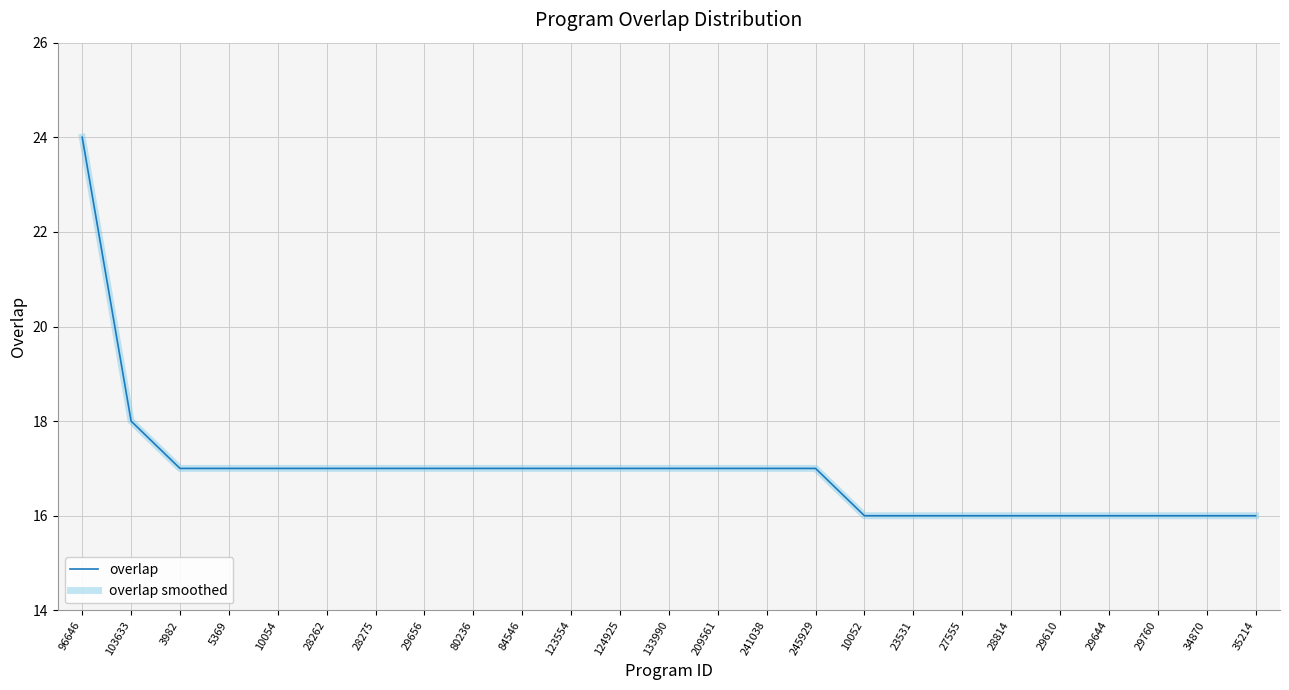

Reading left to right, what are all the values shown in this chart?

overlap: 24	18	17	17	17	17	17	17	17	17	17	17	17	17	17	17	16	16	16	16	16	16	16	16	16
overlap smoothed: 24	18	17	17	17	17	17	17	17	17	17	17	17	17	17	17	16	16	16	16	16	16	16	16	16